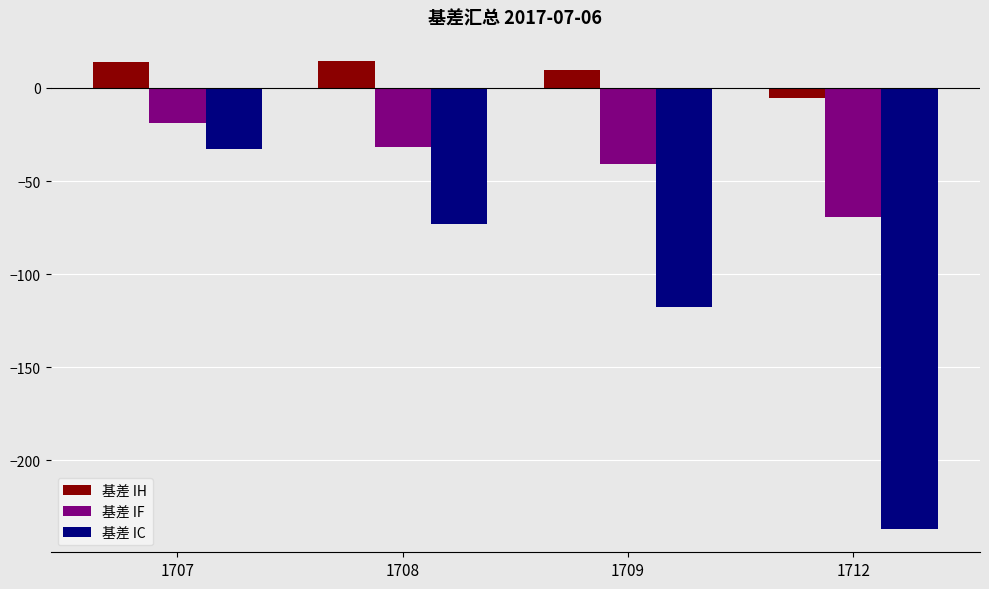

How many series are shown in this chart?

3